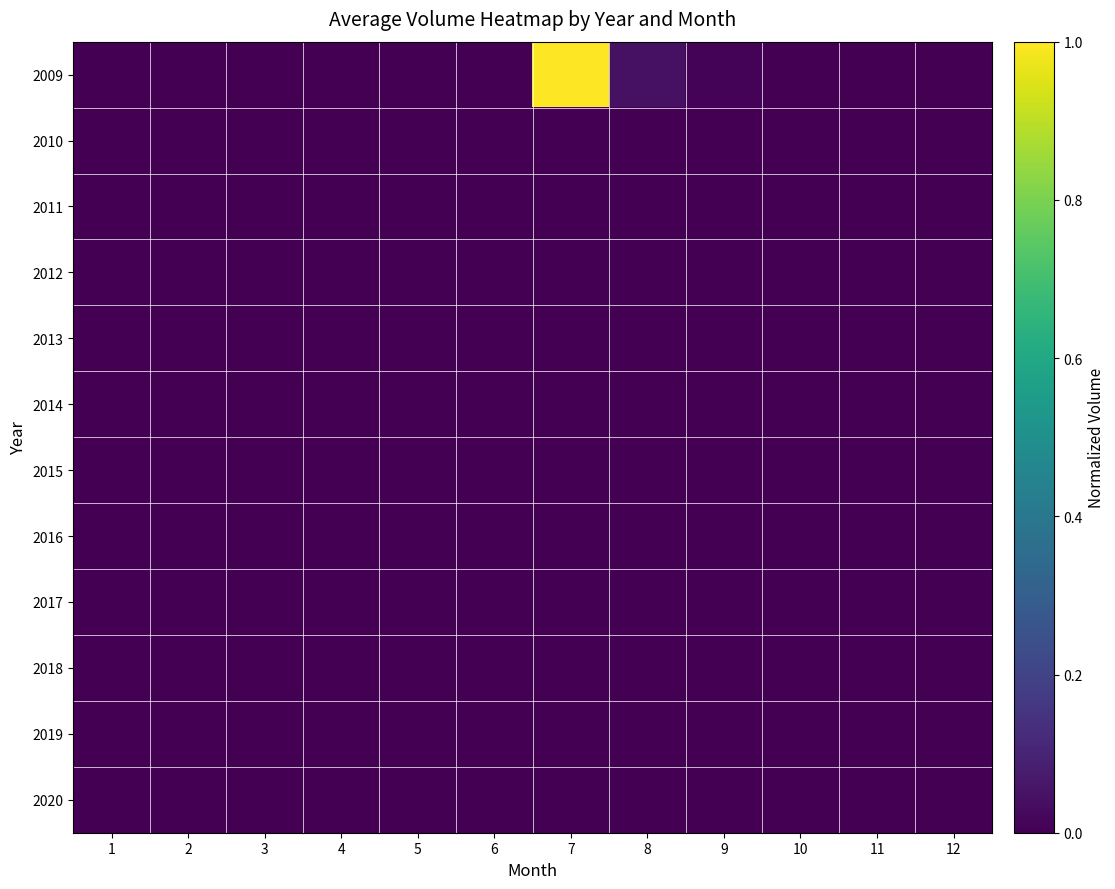

What is the total value across all series at 7?

1.0